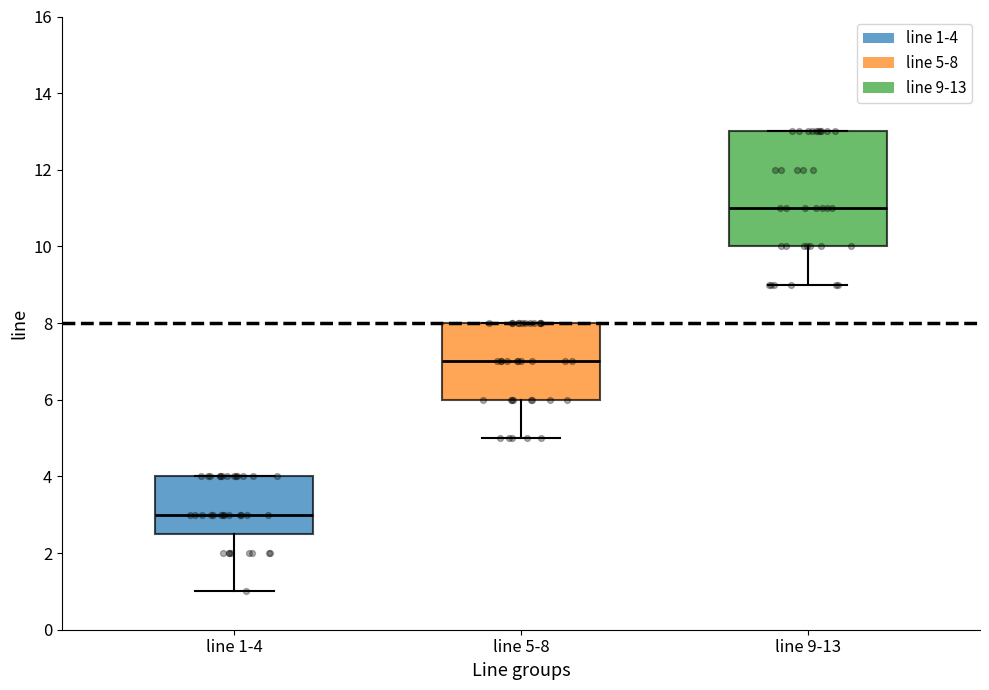

Which box has the highest median line?

line 9-13